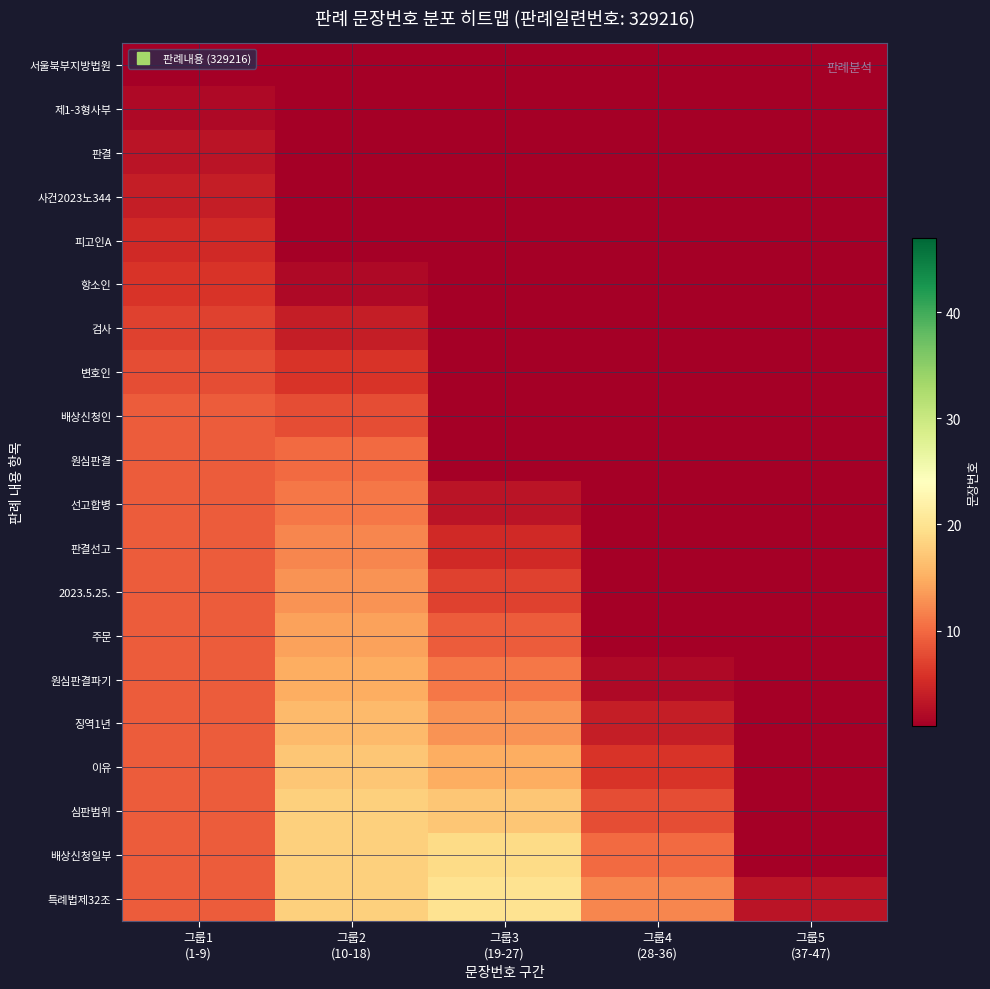

Reading left to right, list all the values displayed in this chart.

서울북부지방법원: 그룹1
(1-9)=1	그룹2
(10-18)=1	그룹3
(19-27)=1	그룹4
(28-36)=1	그룹5
(37-47)=1
제1-3형사부: 그룹1
(1-9)=2	그룹2
(10-18)=1	그룹3
(19-27)=1	그룹4
(28-36)=1	그룹5
(37-47)=1
판결: 그룹1
(1-9)=3	그룹2
(10-18)=1	그룹3
(19-27)=1	그룹4
(28-36)=1	그룹5
(37-47)=1
사건2023노344: 그룹1
(1-9)=4	그룹2
(10-18)=1	그룹3
(19-27)=1	그룹4
(28-36)=1	그룹5
(37-47)=1
피고인A: 그룹1
(1-9)=5	그룹2
(10-18)=1	그룹3
(19-27)=1	그룹4
(28-36)=1	그룹5
(37-47)=1
항소인: 그룹1
(1-9)=6	그룹2
(10-18)=2	그룹3
(19-27)=1	그룹4
(28-36)=1	그룹5
(37-47)=1
검사: 그룹1
(1-9)=7	그룹2
(10-18)=4	그룹3
(19-27)=1	그룹4
(28-36)=1	그룹5
(37-47)=1
변호인: 그룹1
(1-9)=8	그룹2
(10-18)=6	그룹3
(19-27)=1	그룹4
(28-36)=1	그룹5
(37-47)=1
배상신청인: 그룹1
(1-9)=9	그룹2
(10-18)=8	그룹3
(19-27)=1	그룹4
(28-36)=1	그룹5
(37-47)=1
원심판결: 그룹1
(1-9)=9	그룹2
(10-18)=10	그룹3
(19-27)=1	그룹4
(28-36)=1	그룹5
(37-47)=1
선고합병: 그룹1
(1-9)=9	그룹2
(10-18)=11	그룹3
(19-27)=3	그룹4
(28-36)=1	그룹5
(37-47)=1
판결선고: 그룹1
(1-9)=9	그룹2
(10-18)=12	그룹3
(19-27)=5	그룹4
(28-36)=1	그룹5
(37-47)=1
2023.5.25.: 그룹1
(1-9)=9	그룹2
(10-18)=13	그룹3
(19-27)=7	그룹4
(28-36)=1	그룹5
(37-47)=1
주문: 그룹1
(1-9)=9	그룹2
(10-18)=14	그룹3
(19-27)=9	그룹4
(28-36)=1	그룹5
(37-47)=1
원심판결파기: 그룹1
(1-9)=9	그룹2
(10-18)=15	그룹3
(19-27)=11	그룹4
(28-36)=2	그룹5
(37-47)=1
징역1년: 그룹1
(1-9)=9	그룹2
(10-18)=16	그룹3
(19-27)=13	그룹4
(28-36)=4	그룹5
(37-47)=1
이유: 그룹1
(1-9)=9	그룹2
(10-18)=17	그룹3
(19-27)=15	그룹4
(28-36)=6	그룹5
(37-47)=1
심판범위: 그룹1
(1-9)=9	그룹2
(10-18)=18	그룹3
(19-27)=17	그룹4
(28-36)=8	그룹5
(37-47)=1
배상신청일부: 그룹1
(1-9)=9	그룹2
(10-18)=18	그룹3
(19-27)=19	그룹4
(28-36)=10	그룹5
(37-47)=1
특례법제32조: 그룹1
(1-9)=9	그룹2
(10-18)=18	그룹3
(19-27)=20	그룹4
(28-36)=12	그룹5
(37-47)=3